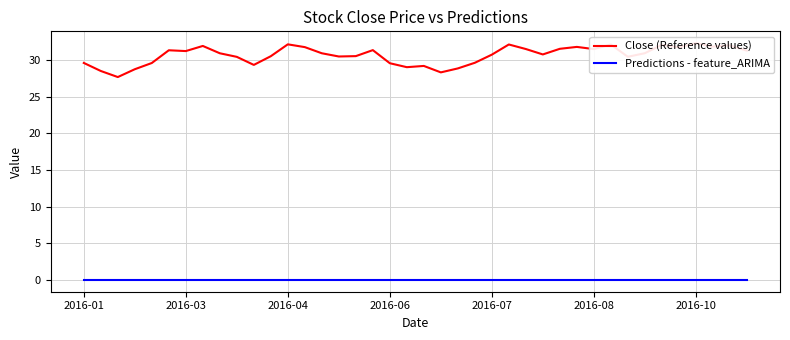

Reading left to right, list all the values displayed in this chart.

Close (Reference values): 29.6	28.5	27.7	28.8	29.6	31.4	31.3	32.0	31.0	30.5	29.4	30.6	32.2	31.8	31.0	30.5	30.6	31.4	29.6	29.1	29.2	28.4	28.9	29.7	30.8	32.2	31.5	30.8	31.6	31.8	31.5	32.2	30.5	31.0	32.1	31.8	32.3	31.9	32.0	31.3
Predictions - feature_ARIMA: 0.0	0.0	0.0	0.0	0.0	0.0	0.0	0.0	0.0	0.0	0.0	0.0	0.0	0.0	0.0	0.0	0.0	0.0	0.0	0.0	0.0	0.0	0.0	0.0	0.0	0.0	0.0	0.0	0.0	0.0	0.0	0.0	0.0	0.0	0.0	0.0	0.0	0.0	0.0	0.0